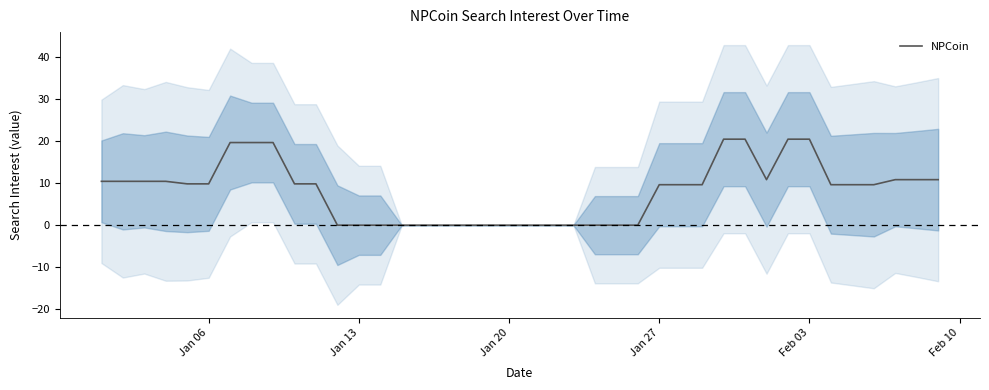

The value at 16 is -11.8. True or false?

False